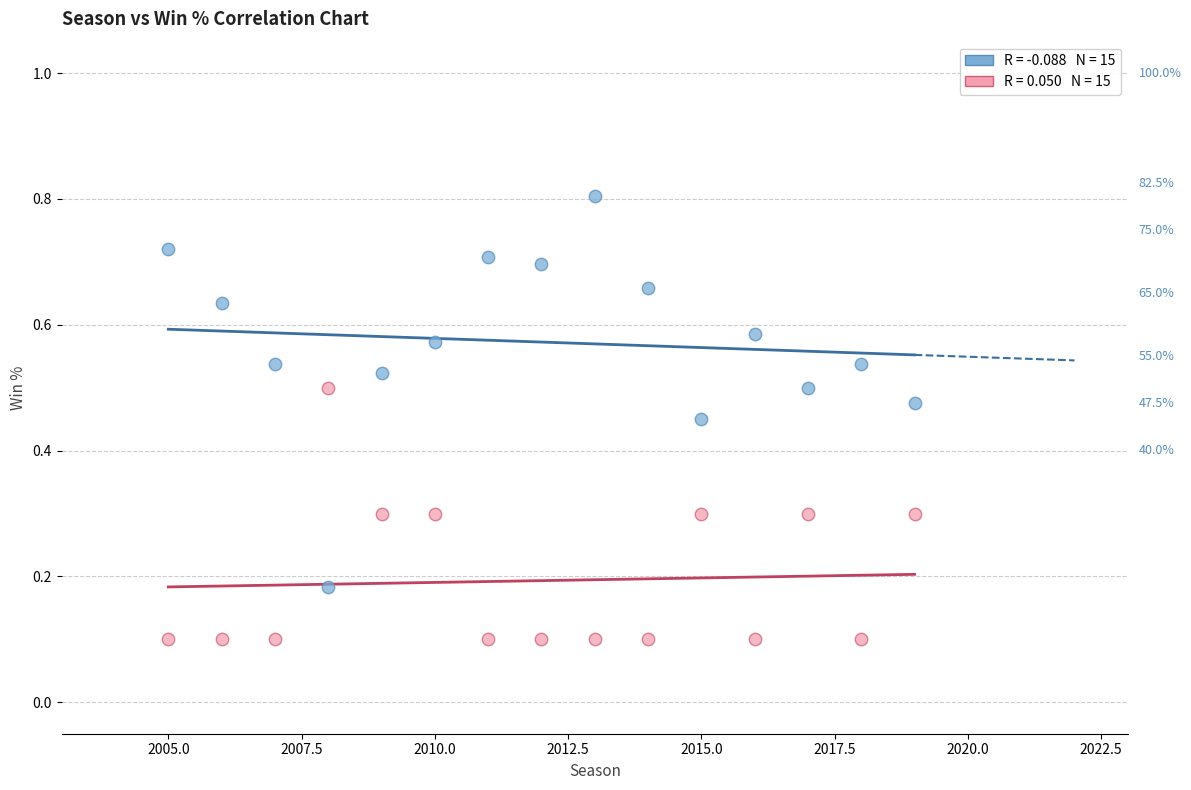

Across all data points, what is the range of X values (max minus min)?

14.0